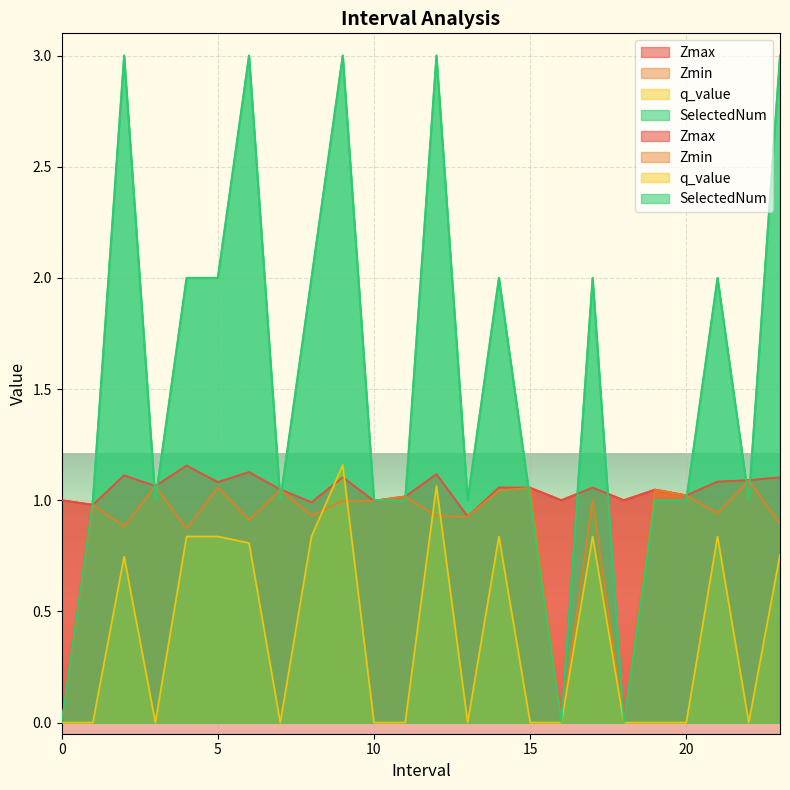

Is the value of Zmin at 8.0 greater than the value of SelectedNum at 11.0?

No